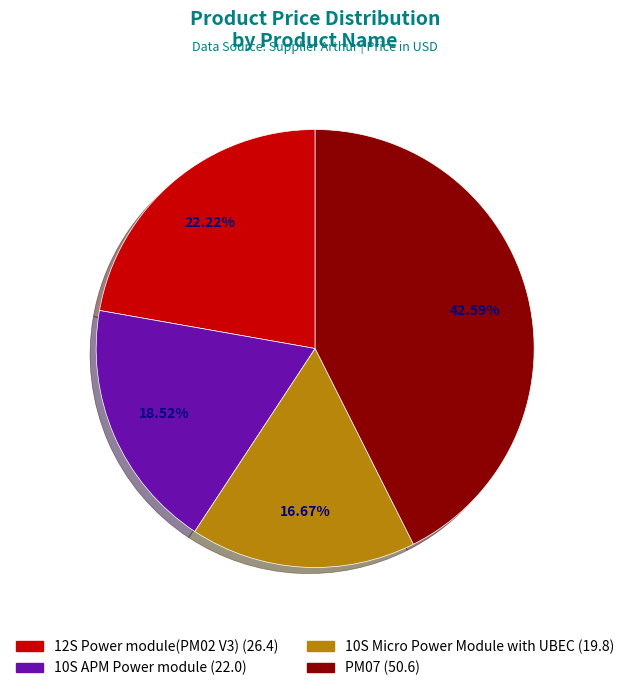

Which category has the biggest portion of the pie?

PM07